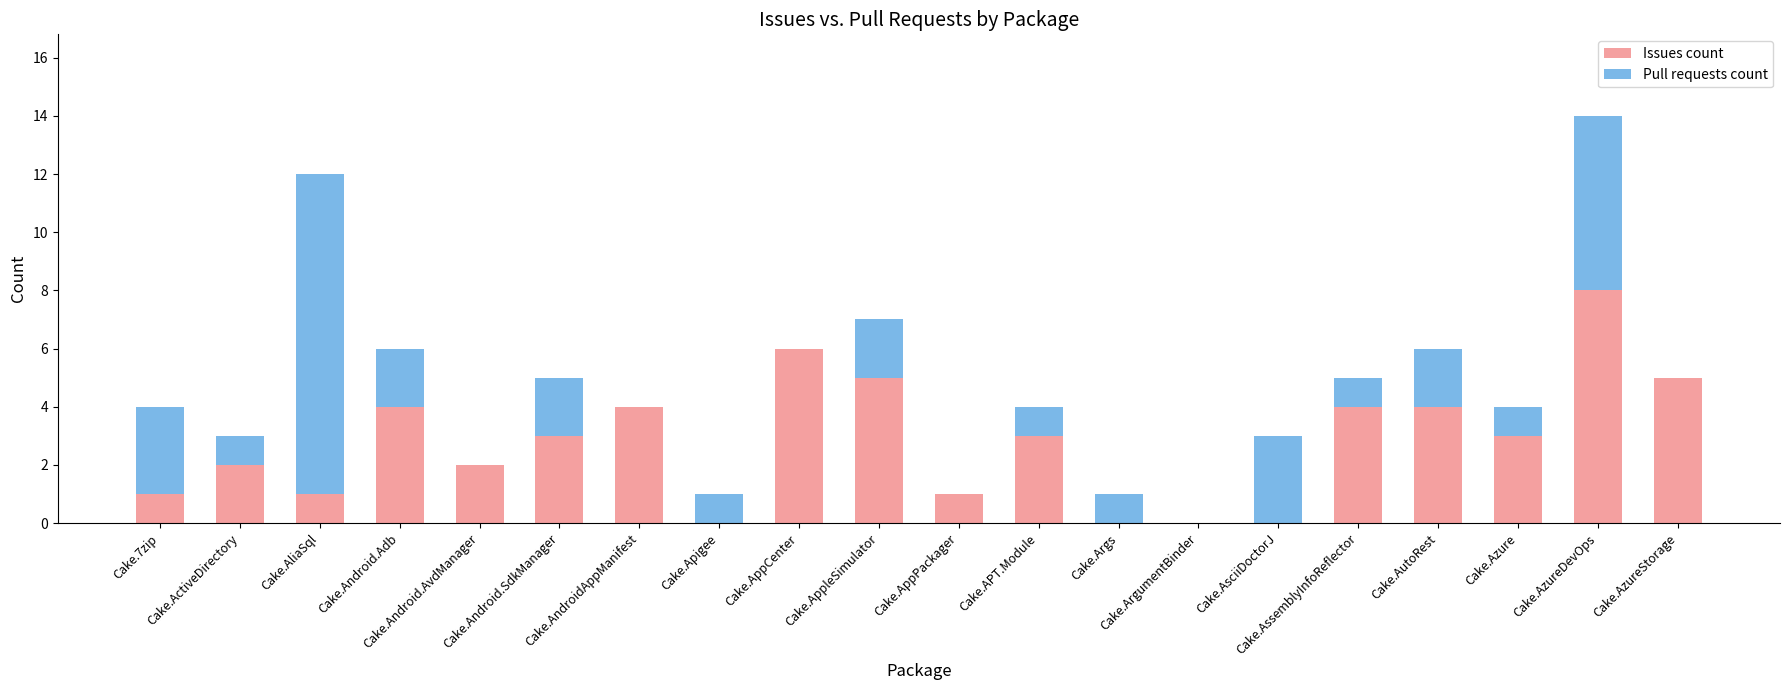

What is the sum of all Issues count values?

56